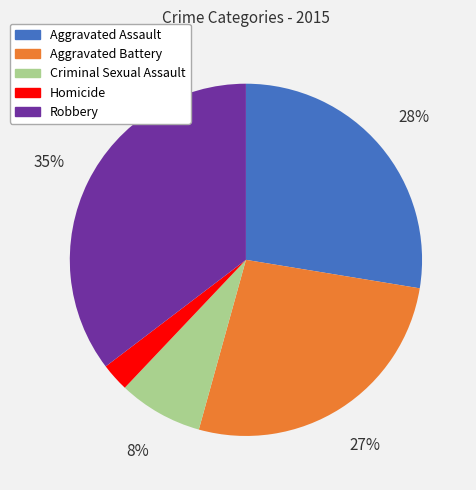

To the nearest percent, what is the difference between the Criminal Sexual Assault and Aggravated Battery slice percentages?

19%